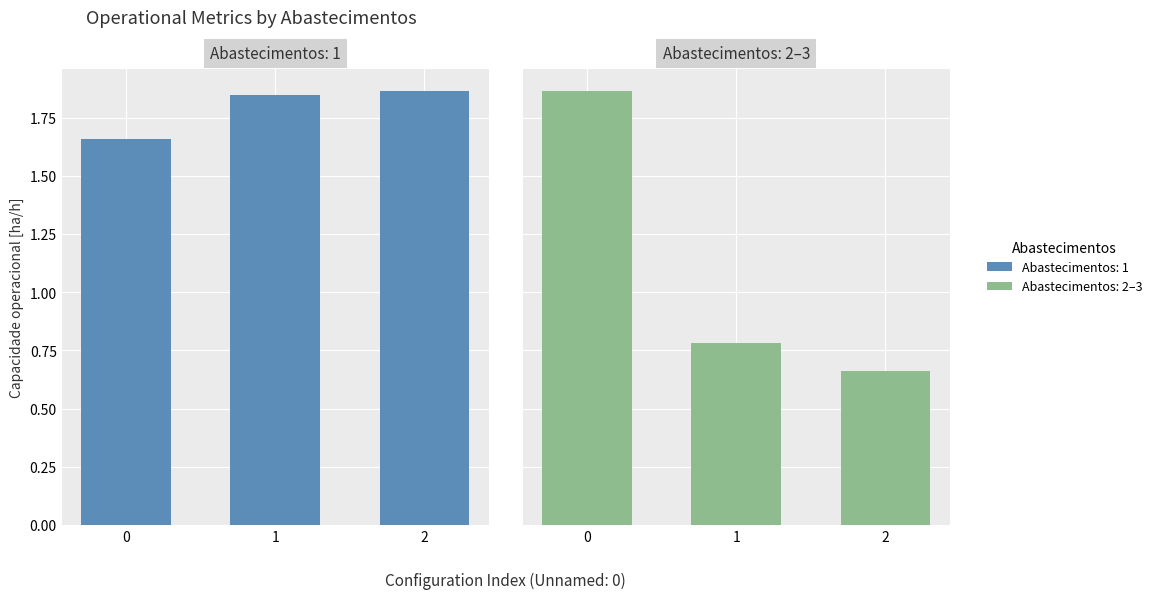

What is the value of the Config 0 bar at the 1st from the left?

1.7